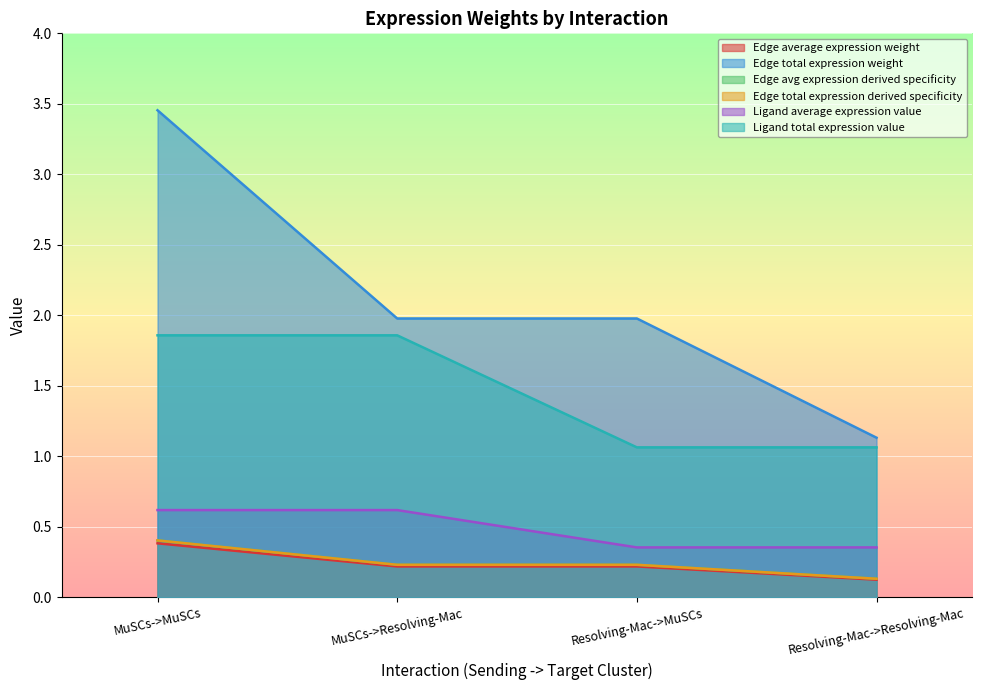

What is the total value across all series at Resolving-Mac->MuSCs?

4.1